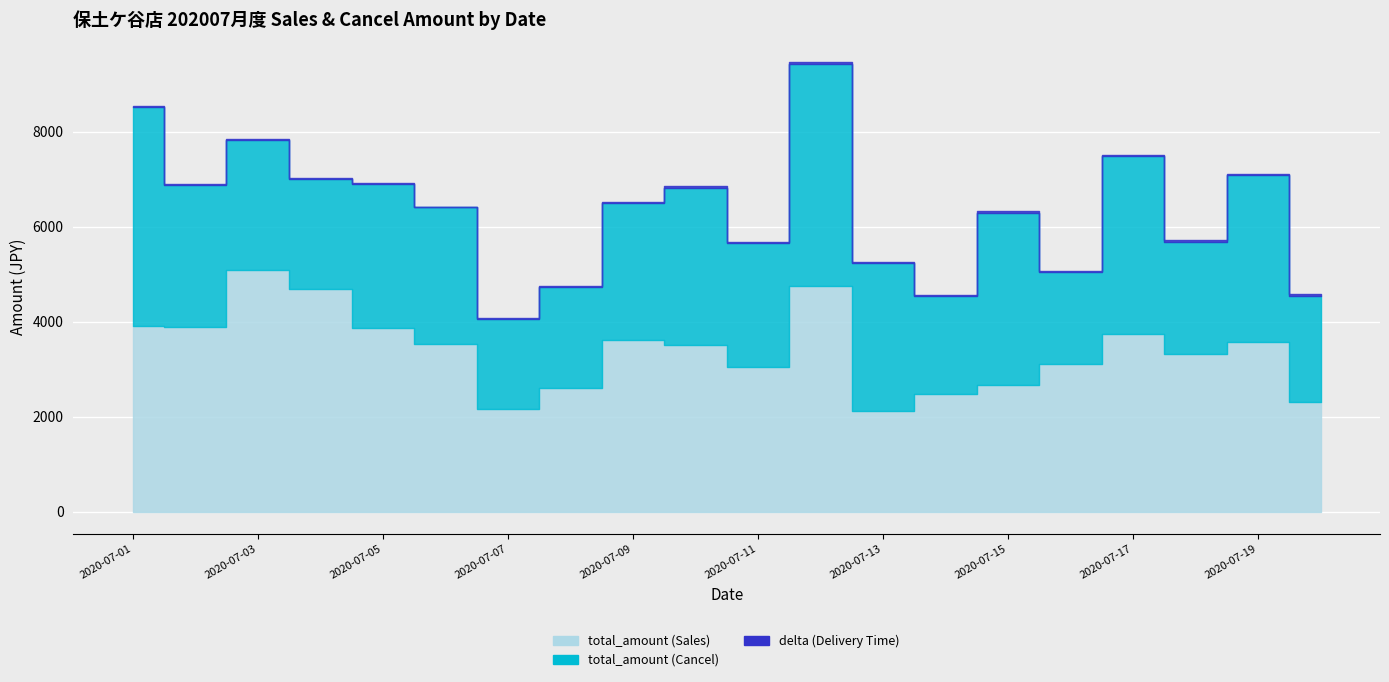

In total_amount (Sales), how many points are higher than both neighbors (excluding endpoints)?

5